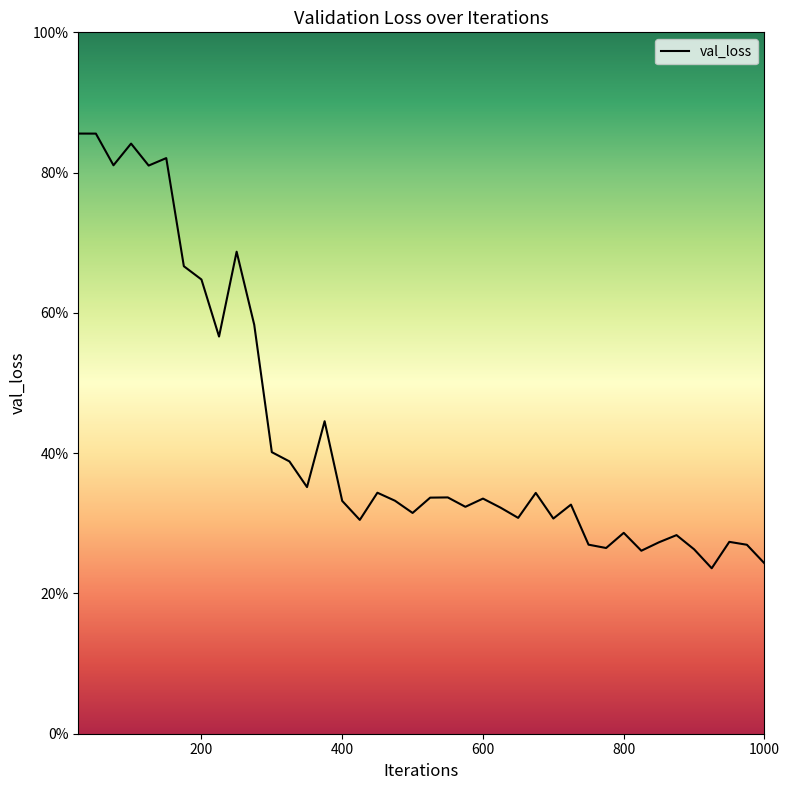

The value at 35 is 0.1. True or false?

False